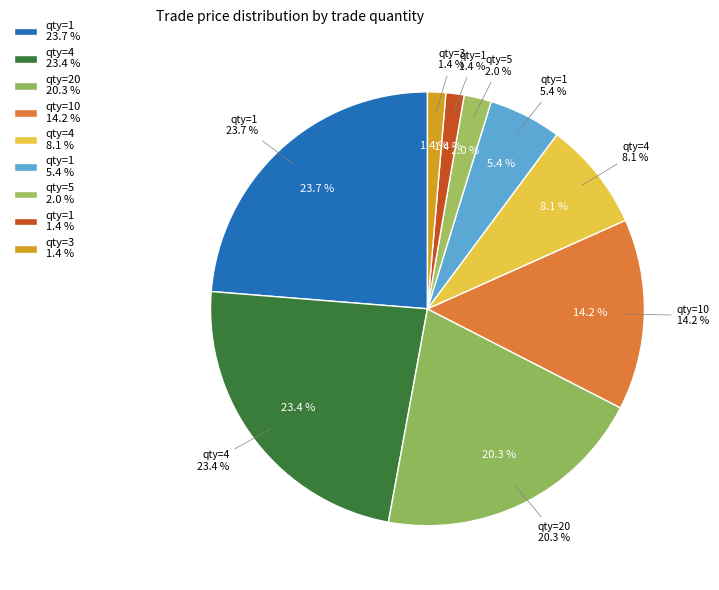

How many segments does this pie chart have?

9